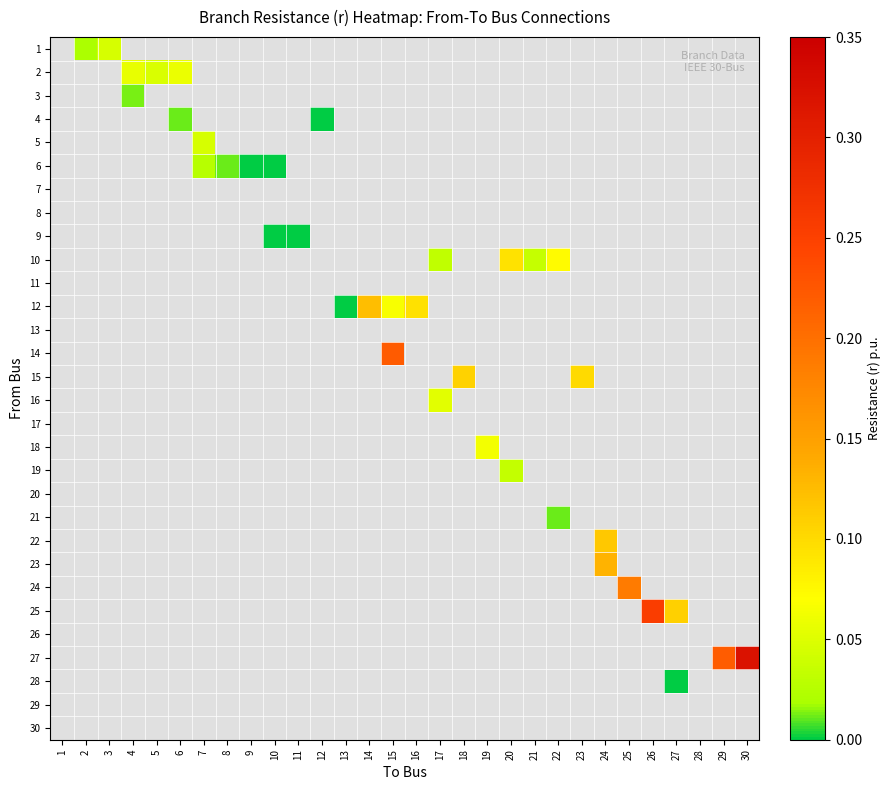

How many series are shown in this chart?

30